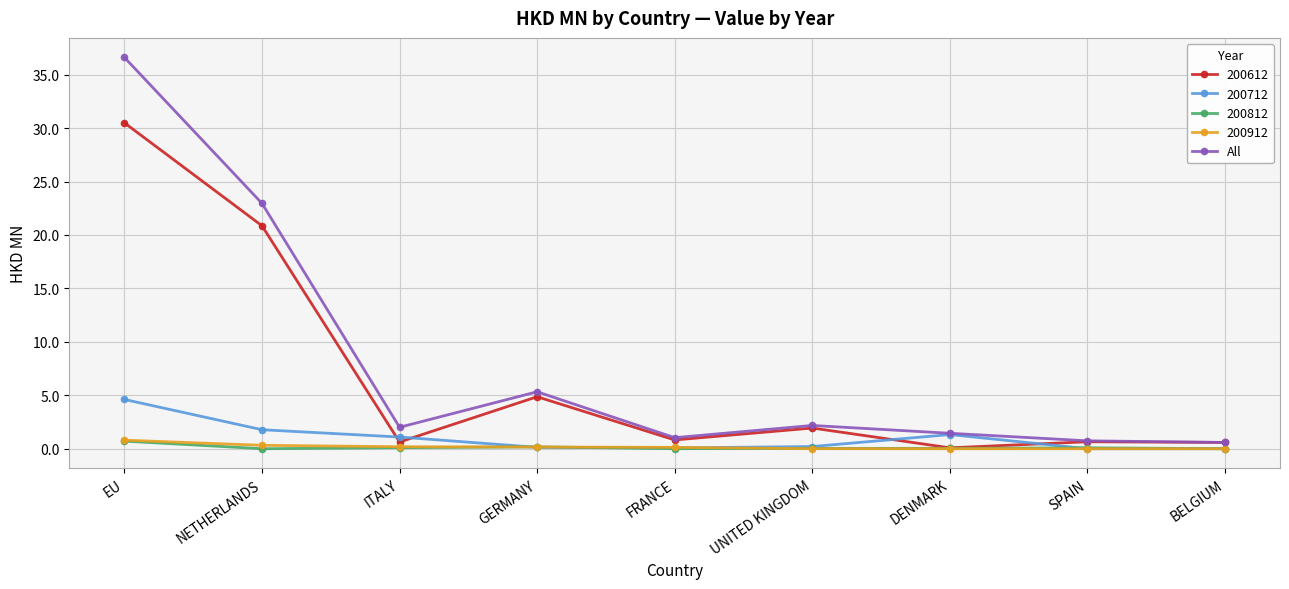

Between NETHERLANDS and BELGIUM, which series saw the biggest shift?

All